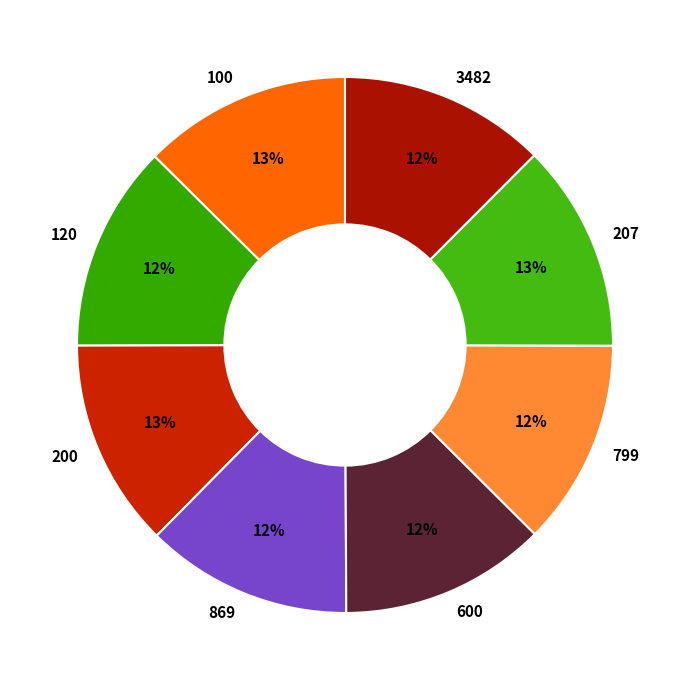

Is there any slice that represents more than half of the pie?

No